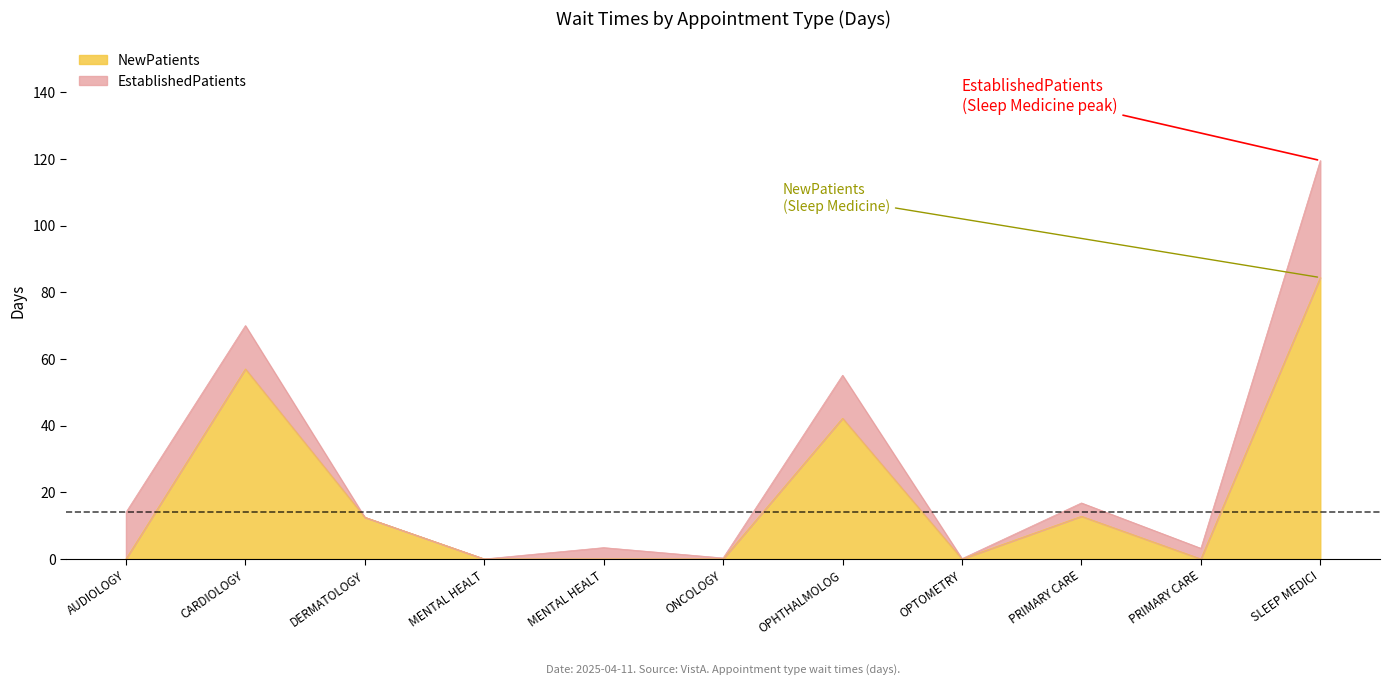

What position from the left is ONCOLOGY?

6